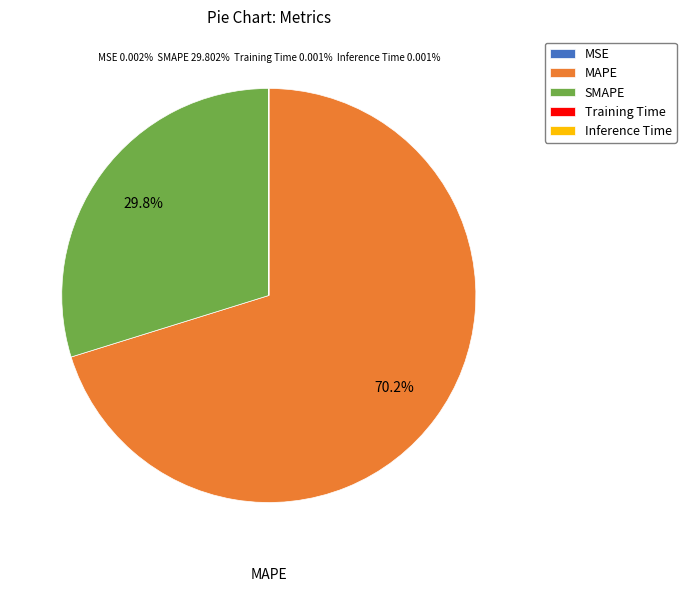

Which slice represents more than half of the pie?

MAPE